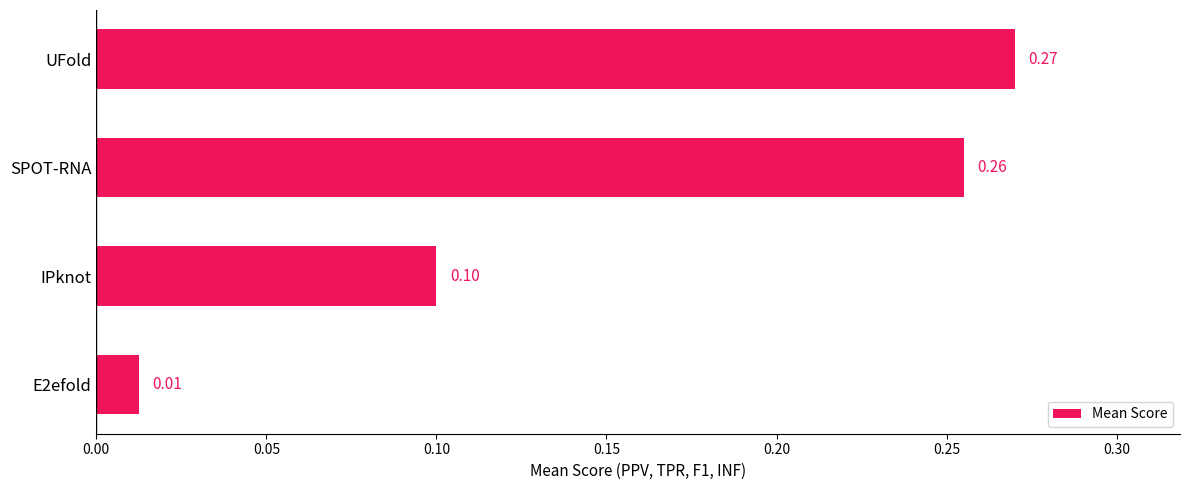

Which label corresponds to the largest value in the chart?

UFold